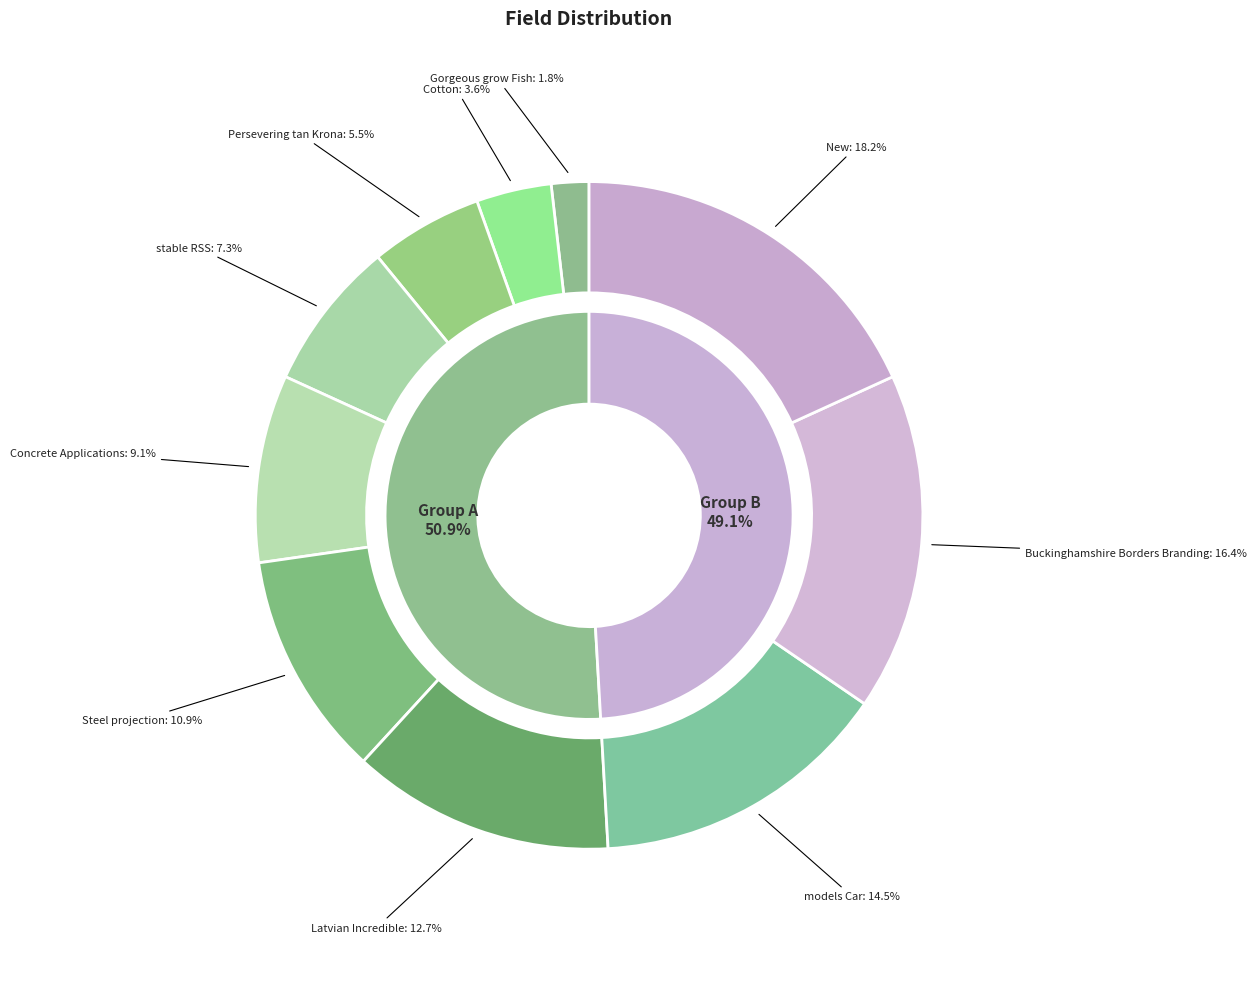

Does Buckinghamshire Borders Branding account for over 50% of the chart?

No